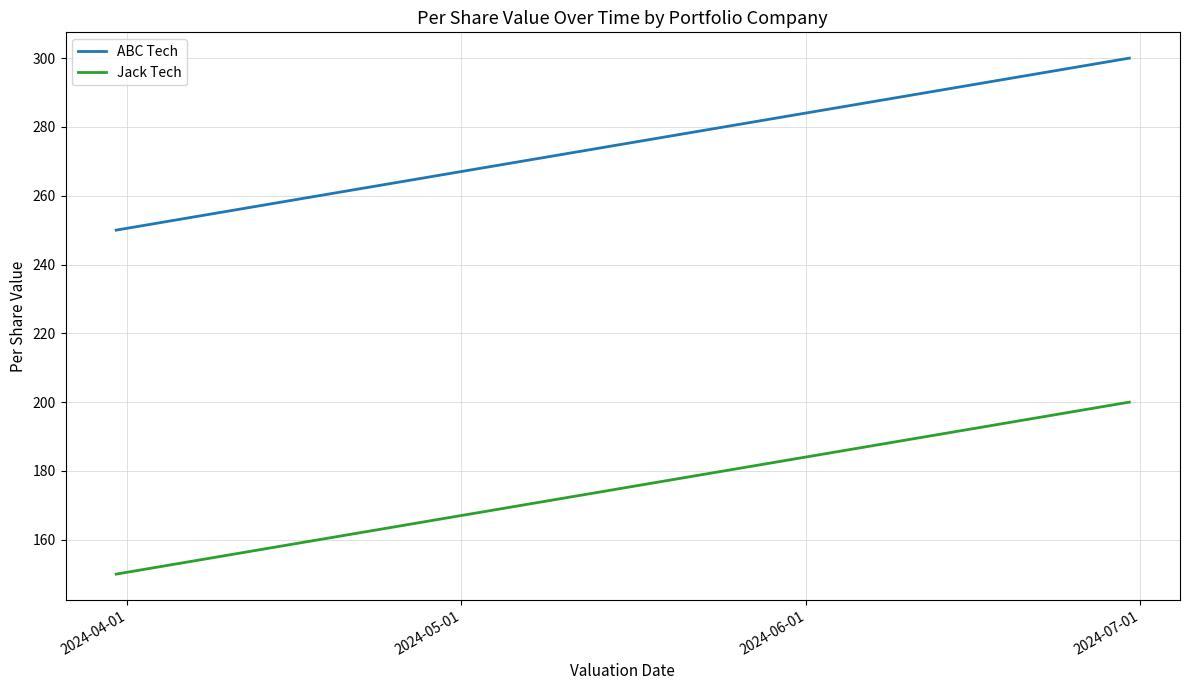

What is the smallest value displayed?

150